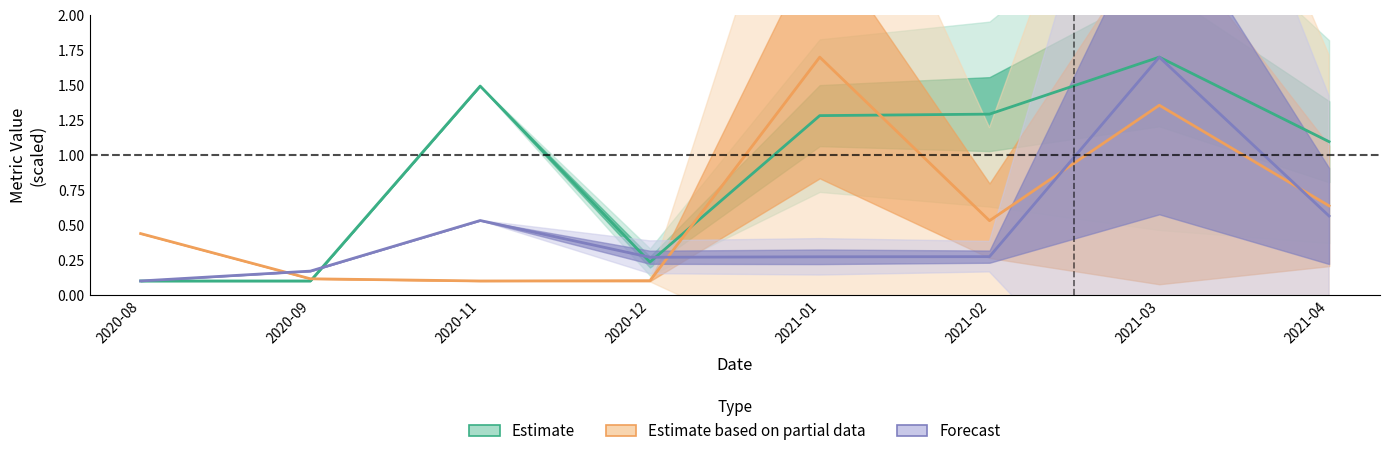

Where is Estimate nearest to the value 0?

2020-08